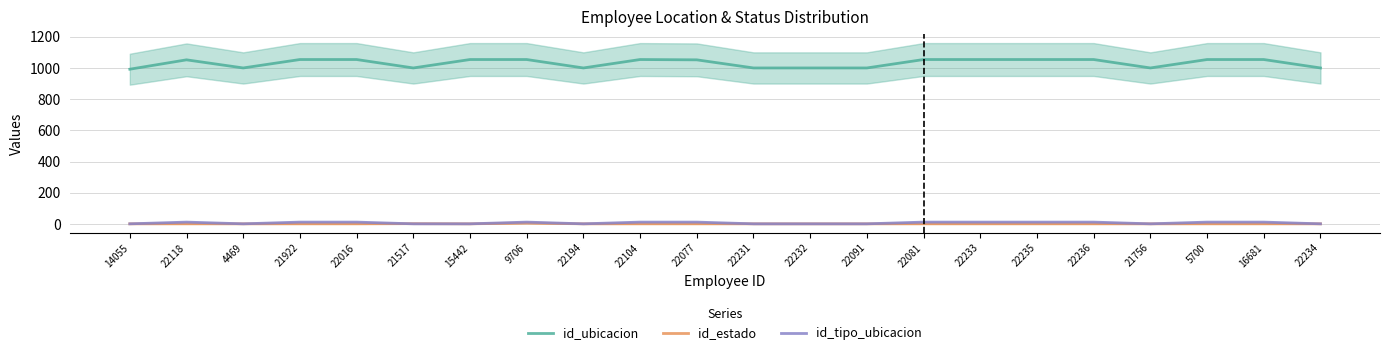

True or false: id_ubicacion and id_estado cross at least once.

False